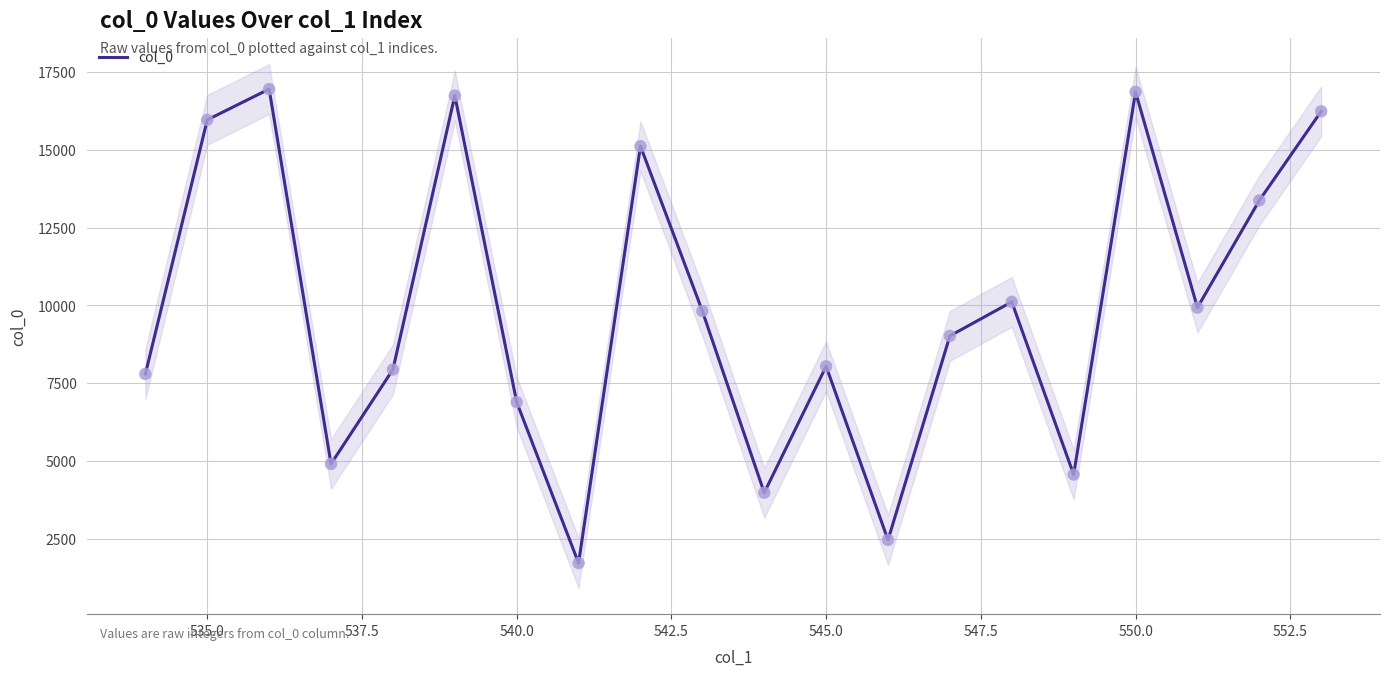

The value of col_0 at 550.0 is 16862. True or false?

True